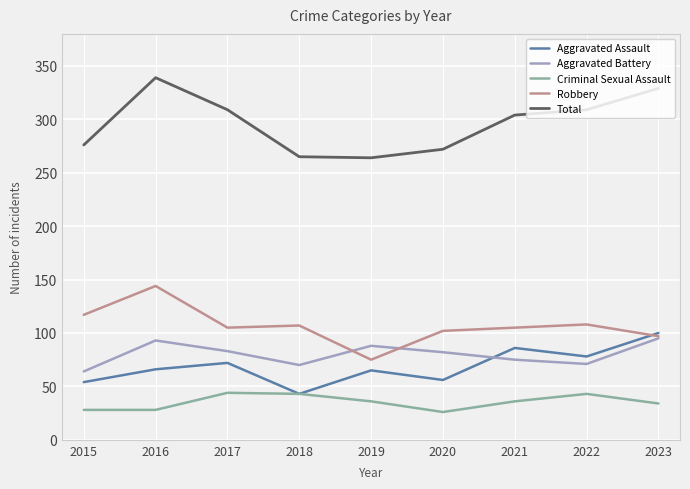

What value does the Aggravated Assault series have at 2022?

78